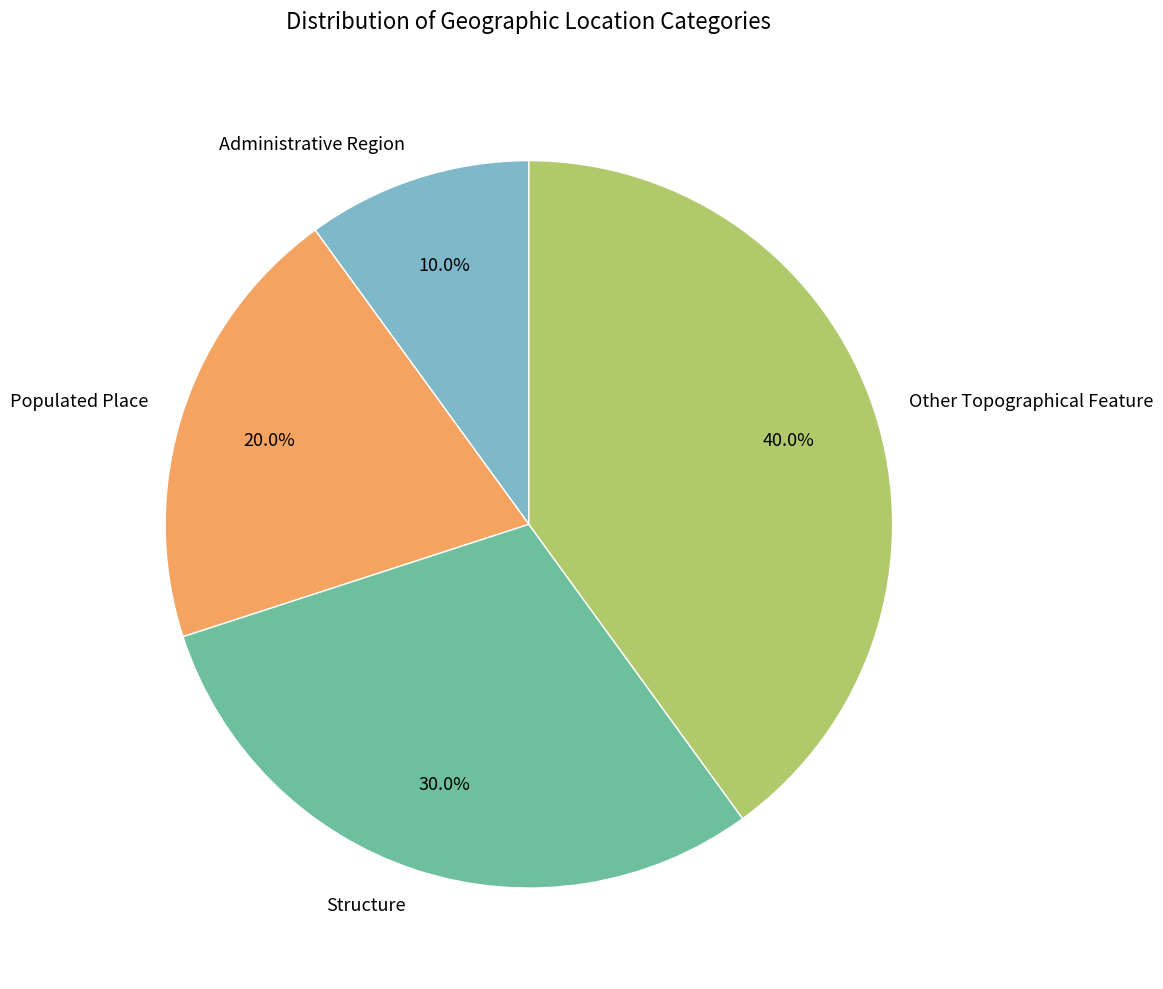

Between Structure and Populated Place, which is larger?

Structure